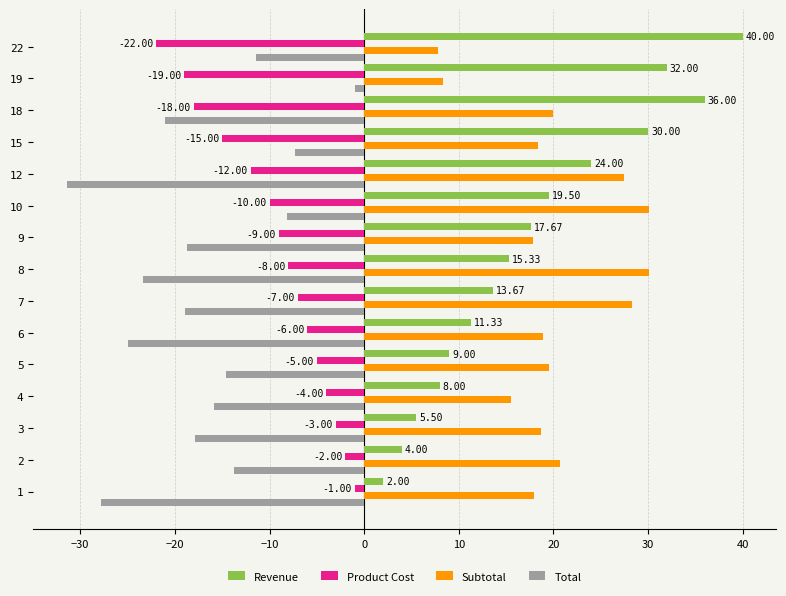

What is the average value of the Total series?

-17.1